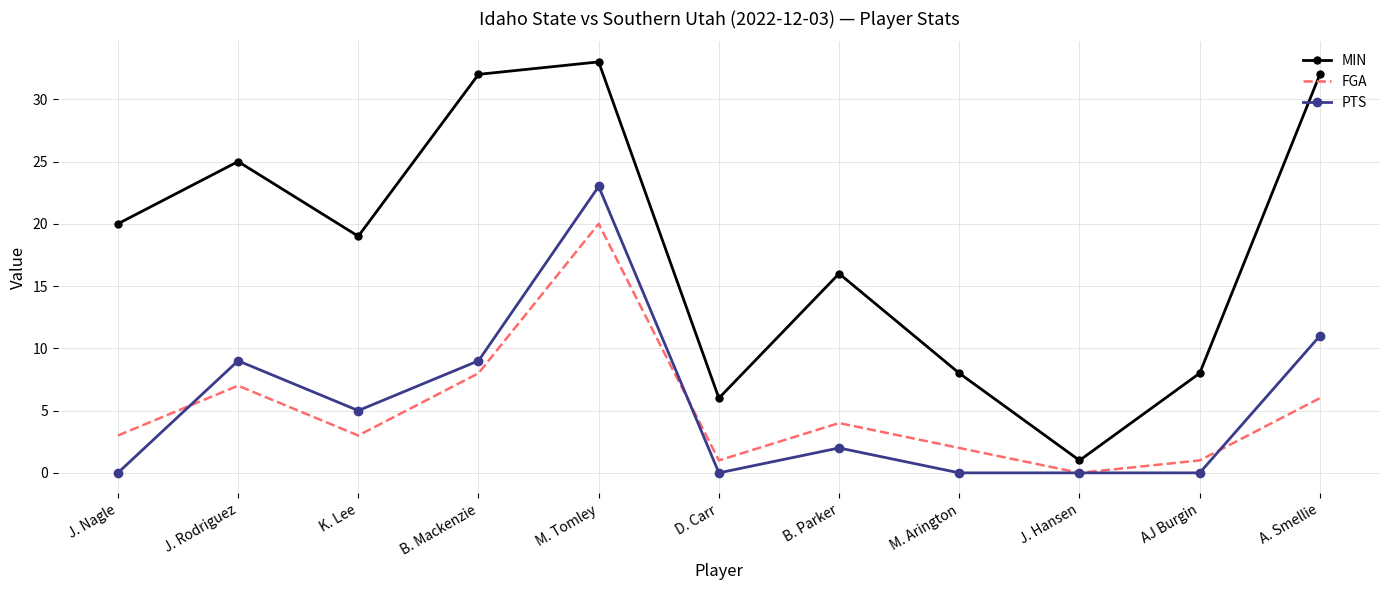

Which series has the largest total across all categories?

MIN